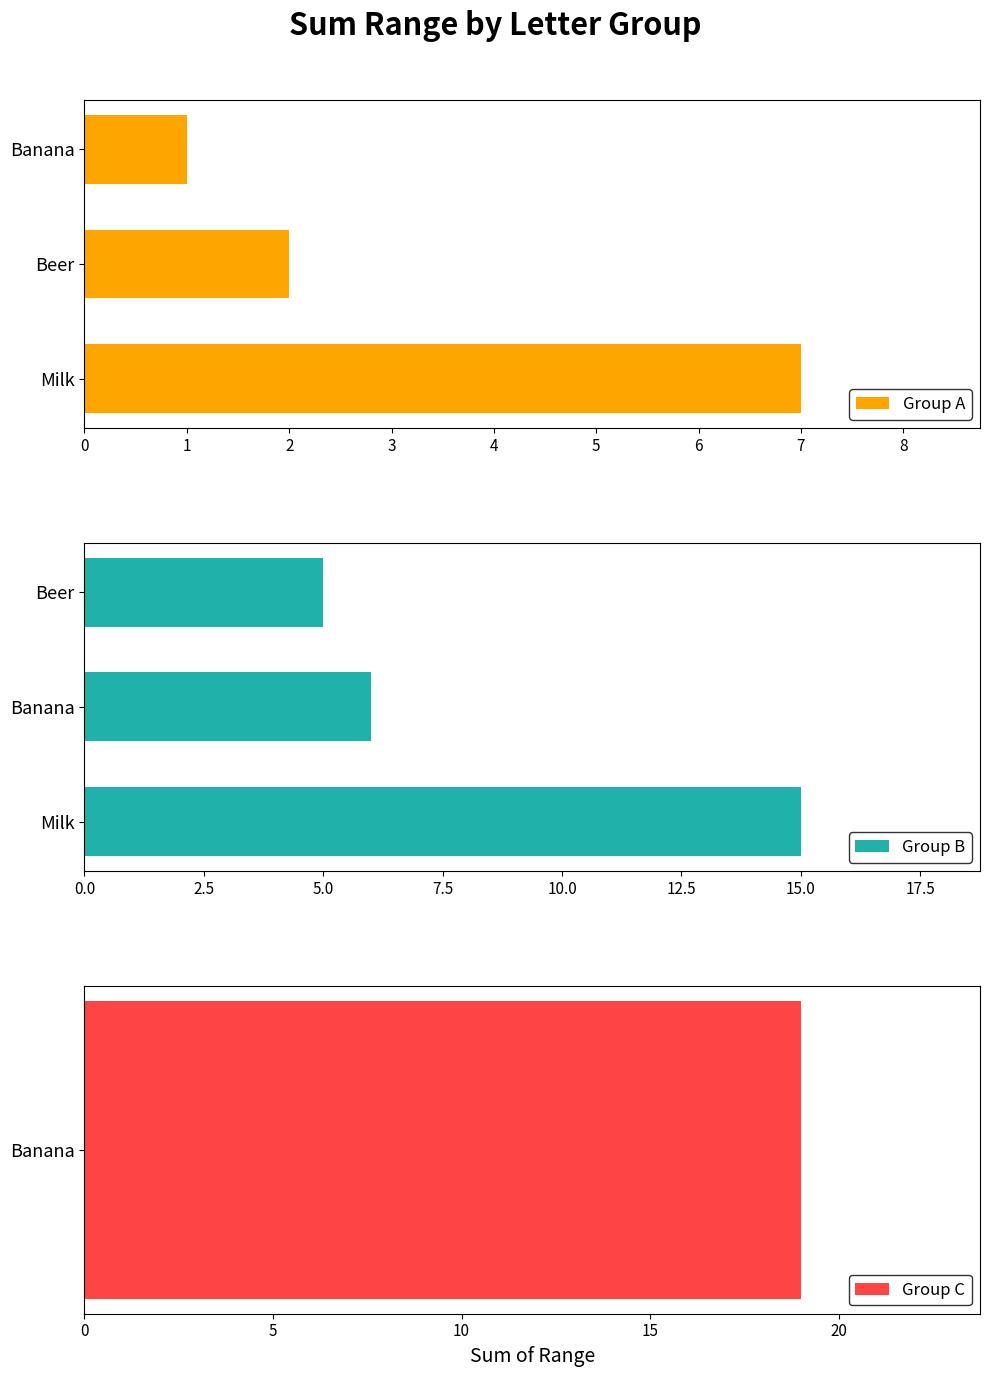

What is the minimum value for Group B?

5